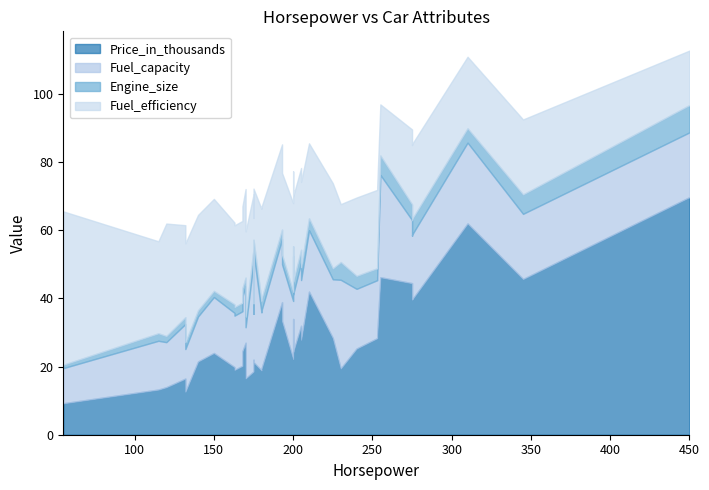

What is the difference between the second highest and minimum values in the Price_in_thousands series?

52.8